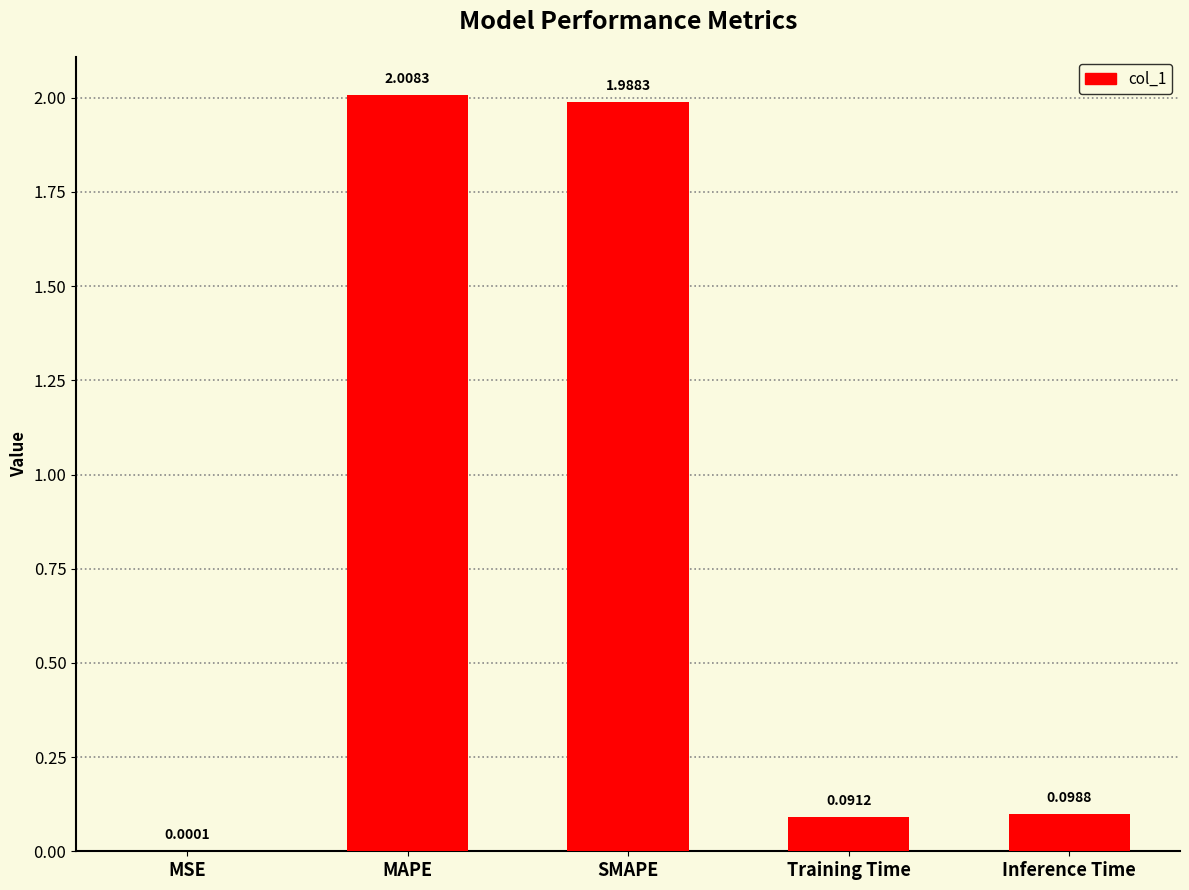

Where is the data nearest to the value 1?

Inference Time